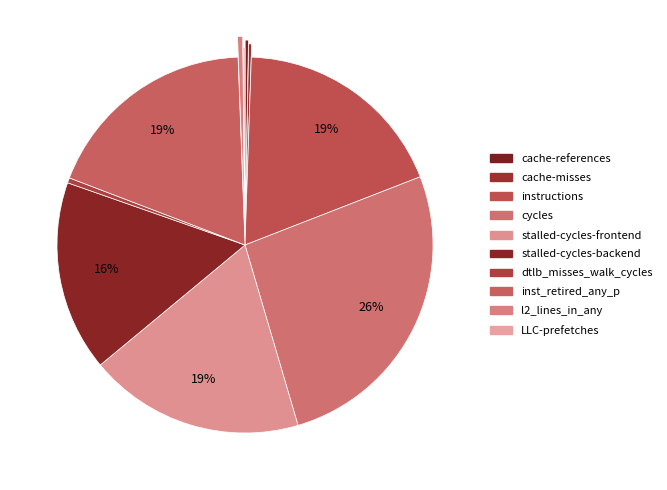

True or false: l2_lines_in_any accounts for 0% of the total.

True